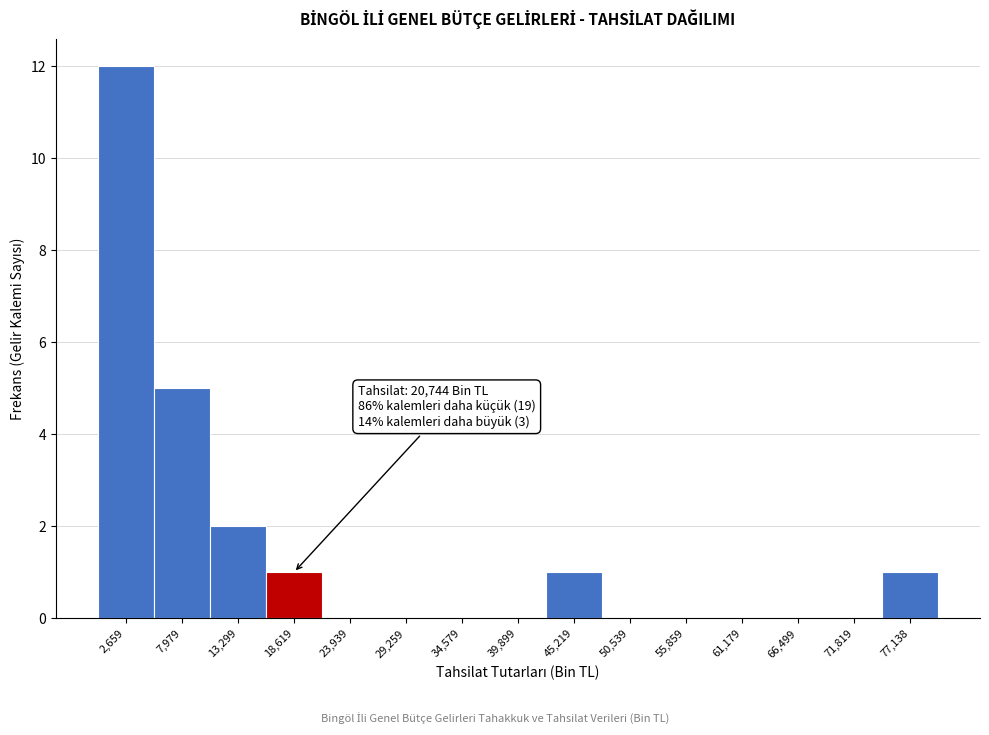

Which range on the x-axis has the tallest bar?

0 to 5000